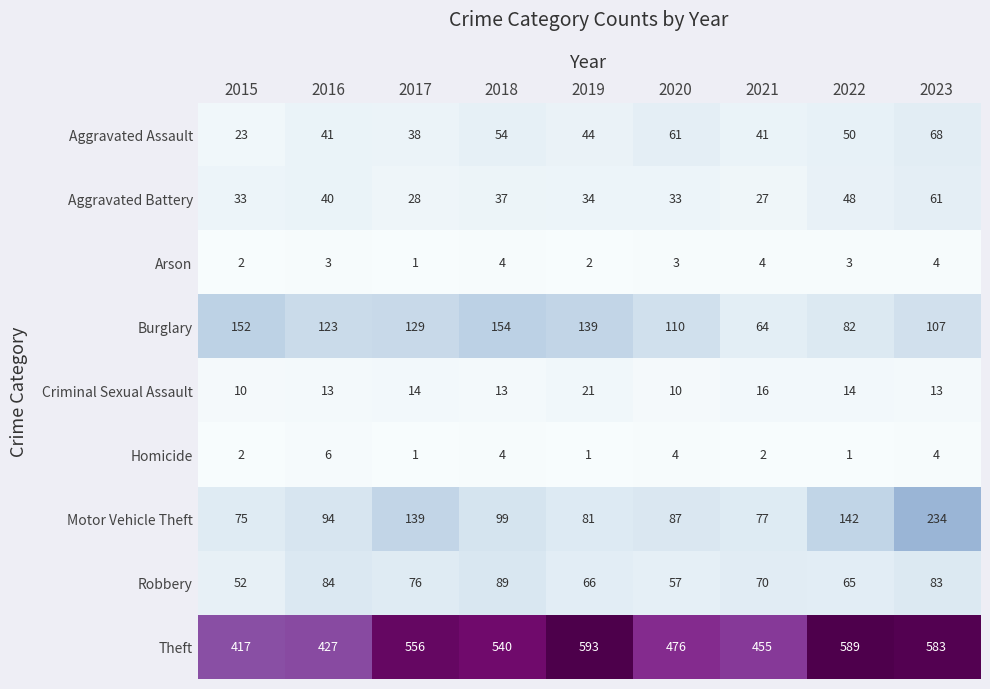

What is the average value of the Theft series?

515